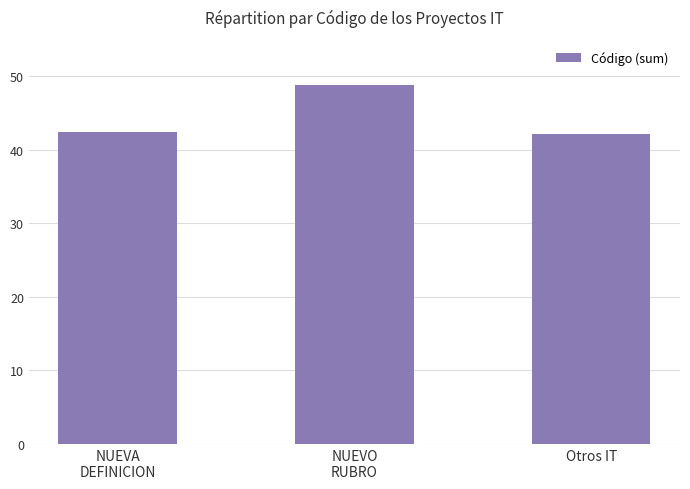

The value at Otros IT is 74.4. True or false?

False